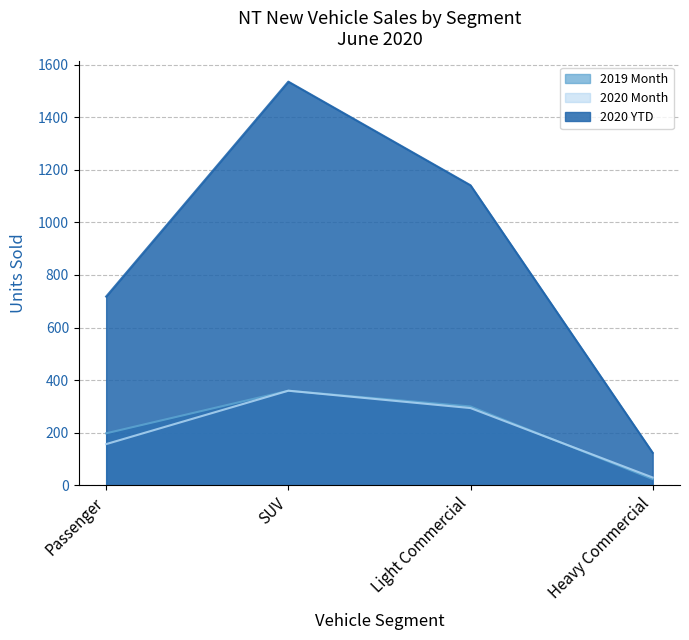

Between Passenger and Heavy Commercial, which is larger?

Passenger